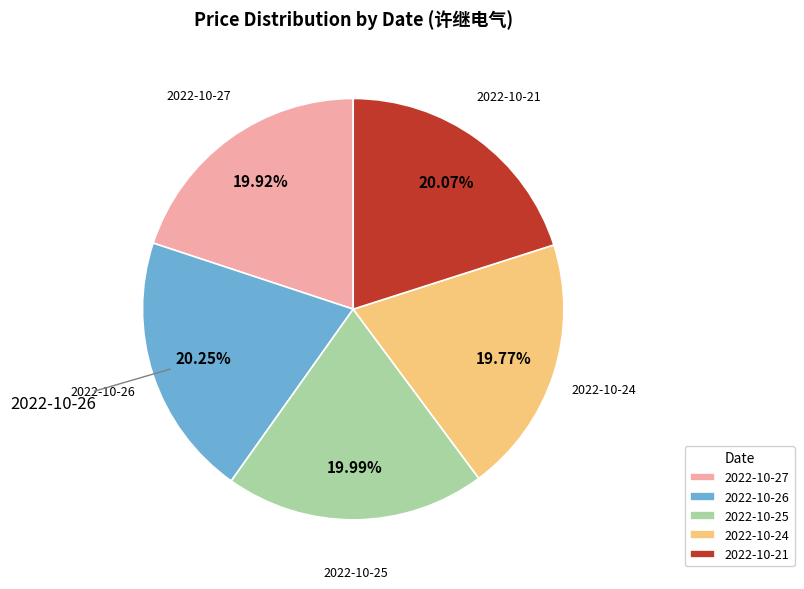

Is 2022-10-25 the majority of the pie?

No